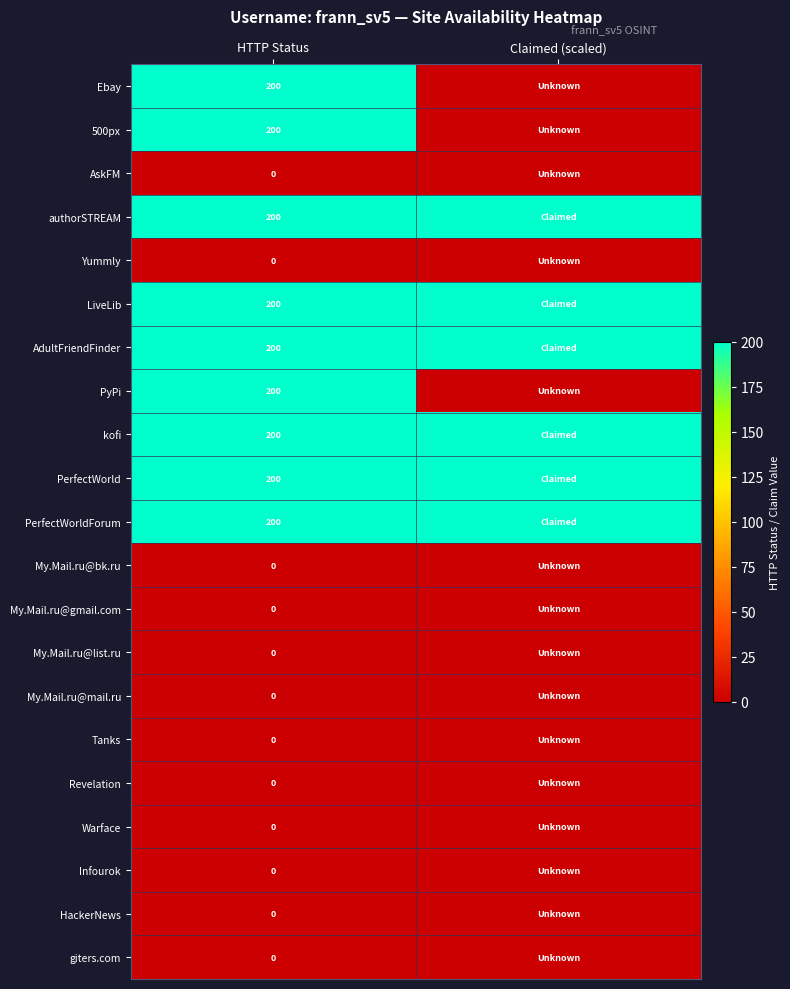

The value of kofi at HTTP Status is 55. True or false?

False